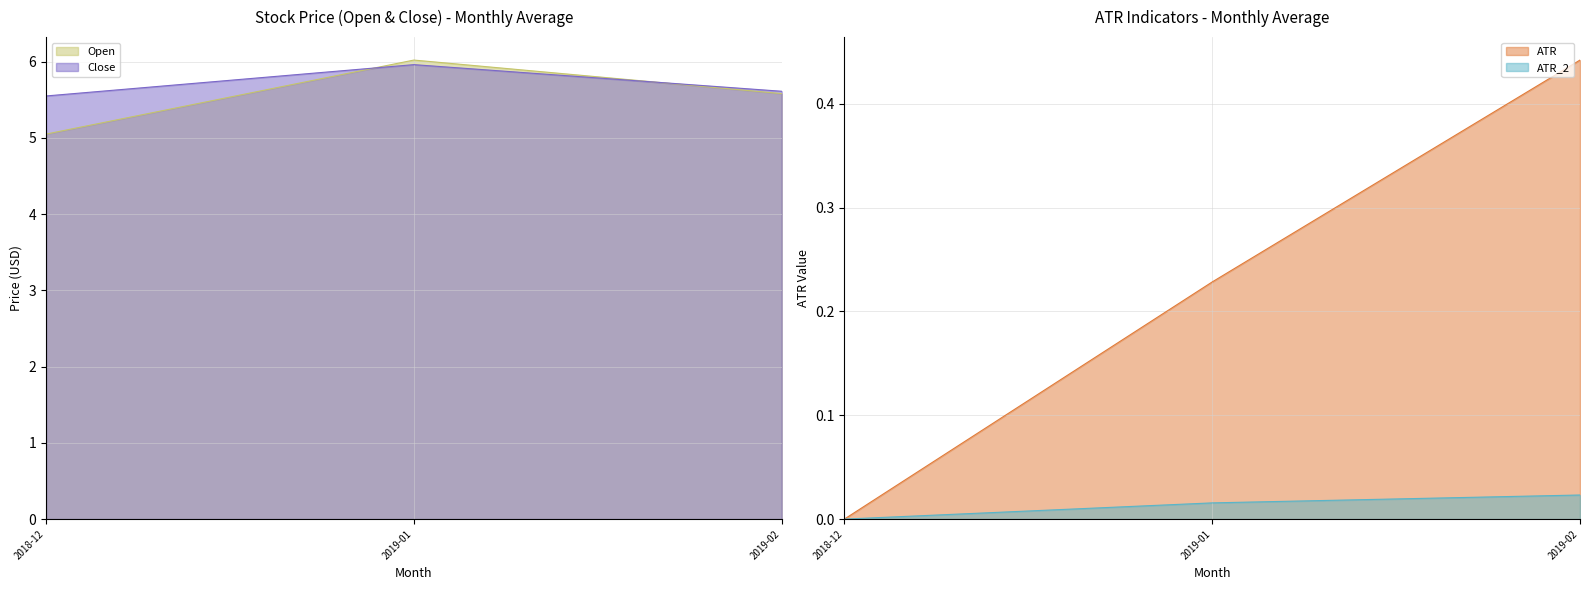

The value of Open at 2019-02 is 5.6. True or false?

True